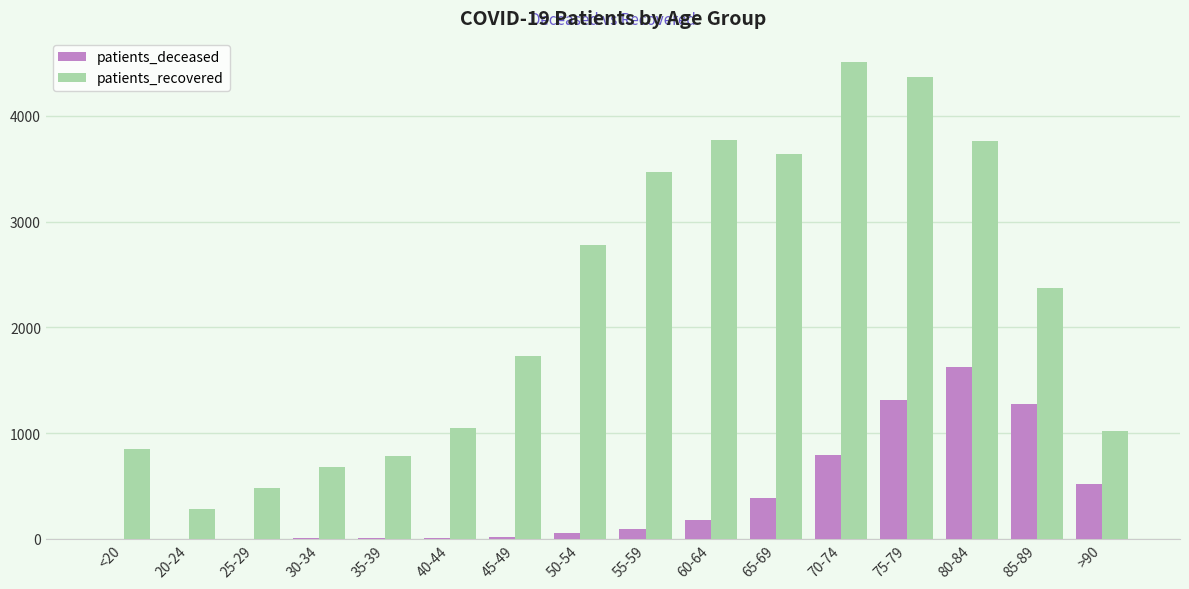

Which series has the largest total across all categories?

patients_recovered